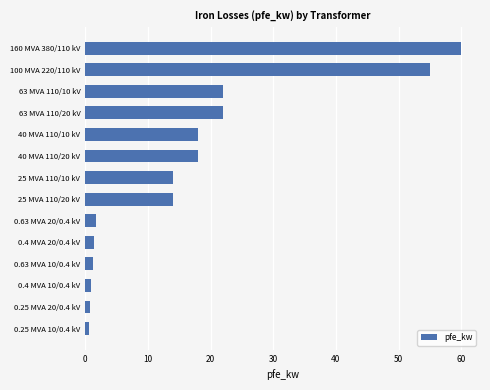

How many series are shown in this chart?

1